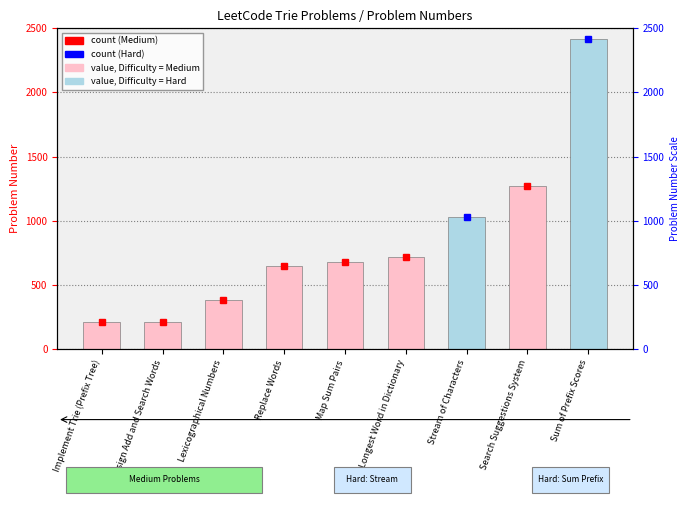

Which label corresponds to the largest value in the chart?

Sum of Prefix Scores